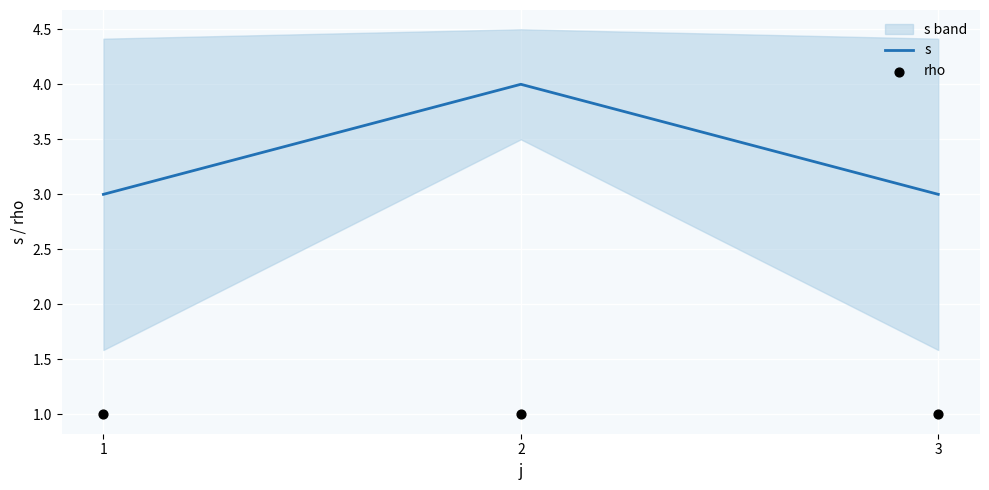

Which series has the largest Y range (max minus min)?

s